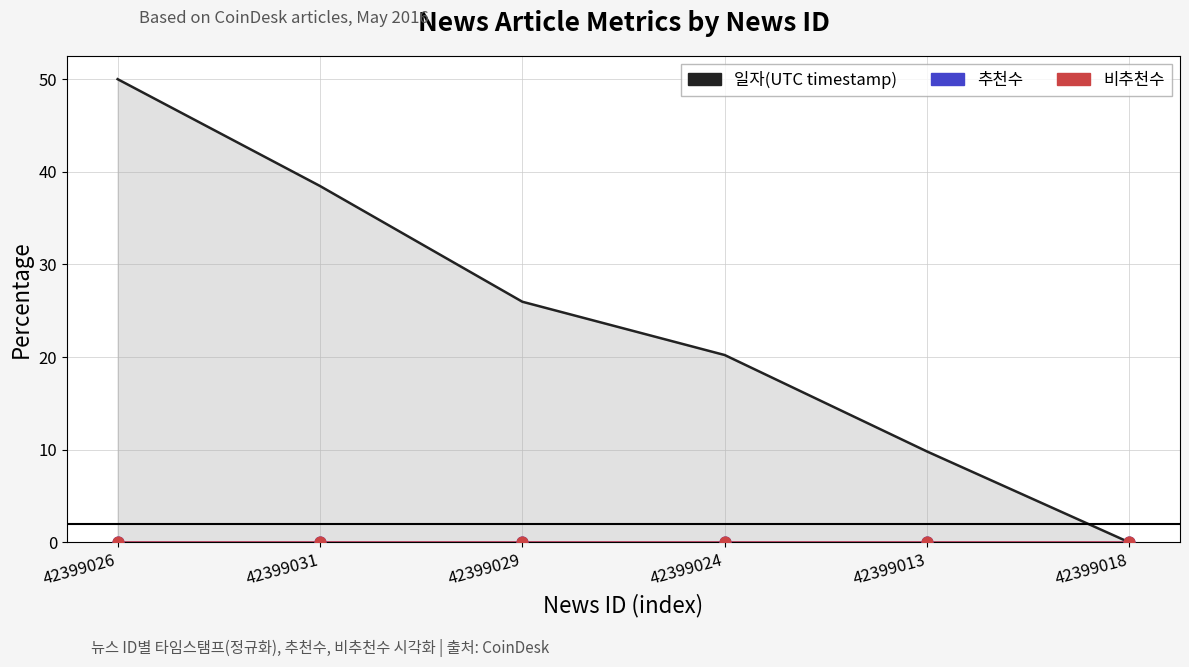

Is the value of 비추천수_pts at 42399031 greater than the value of 추천수_pts at 42399018?

No